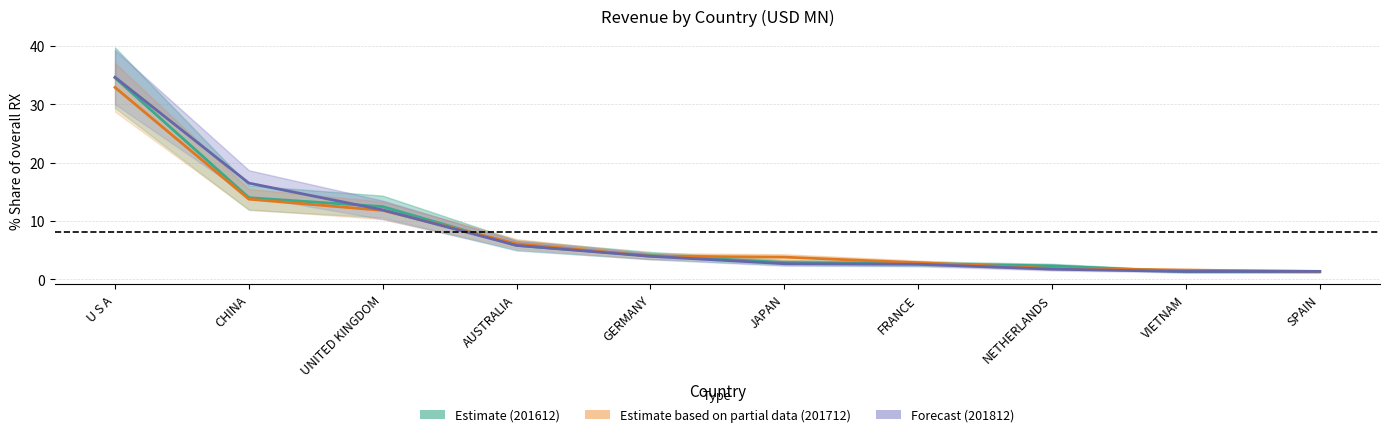

What is the total value across all series at GERMANY?

12.0